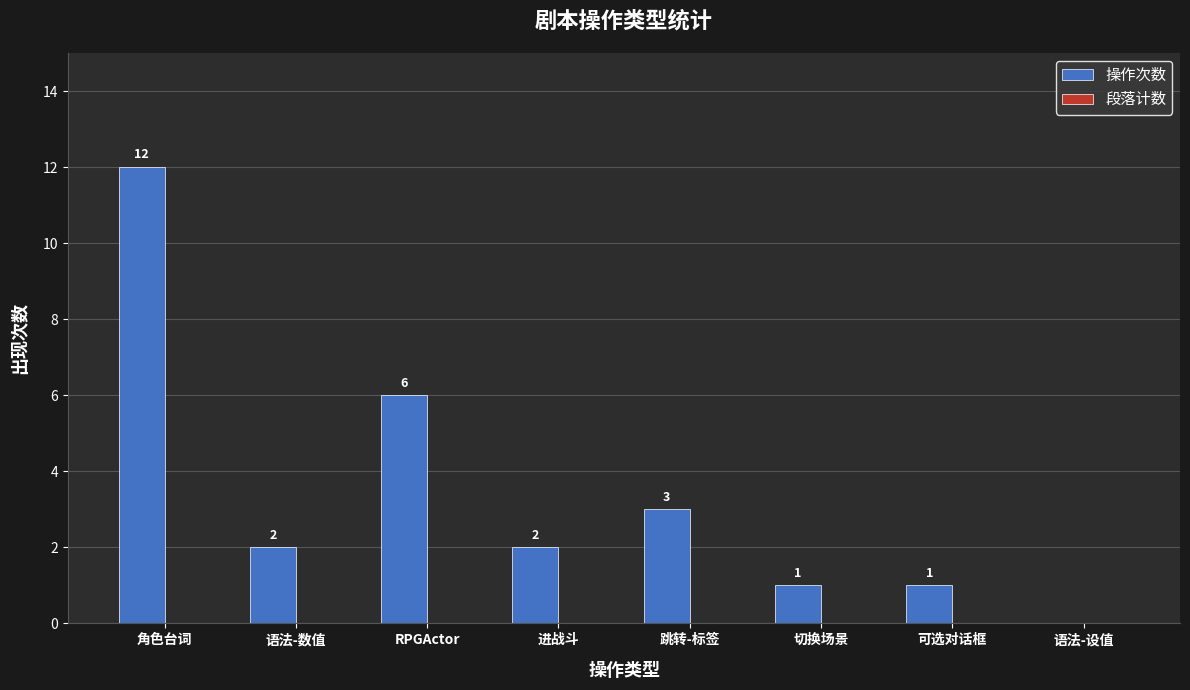

What is the sum of the values at 切换场景 and 进战斗?

3